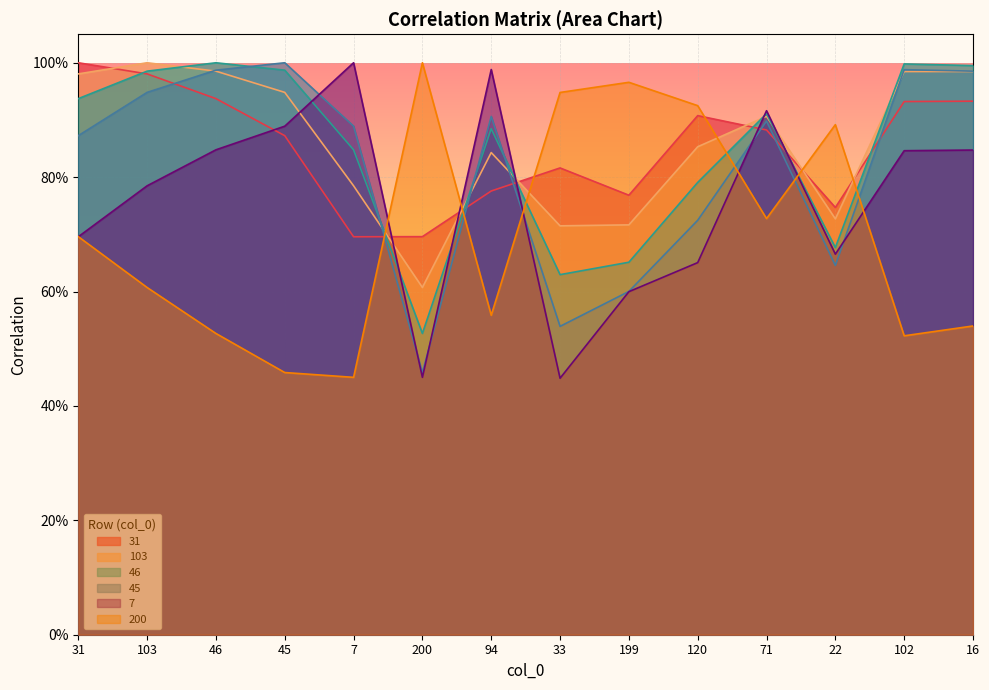

True or false: 200 has more than 0 points higher than both neighbors.

True